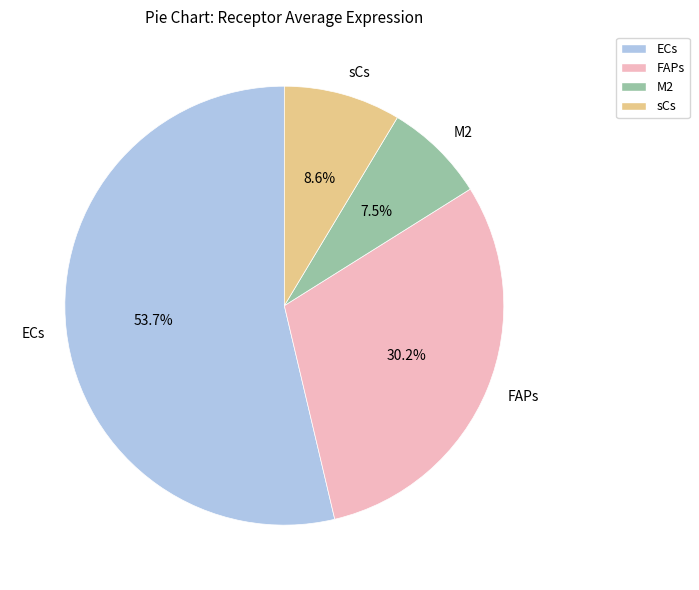

The ECs slice represents 48% of the pie. True or false?

False